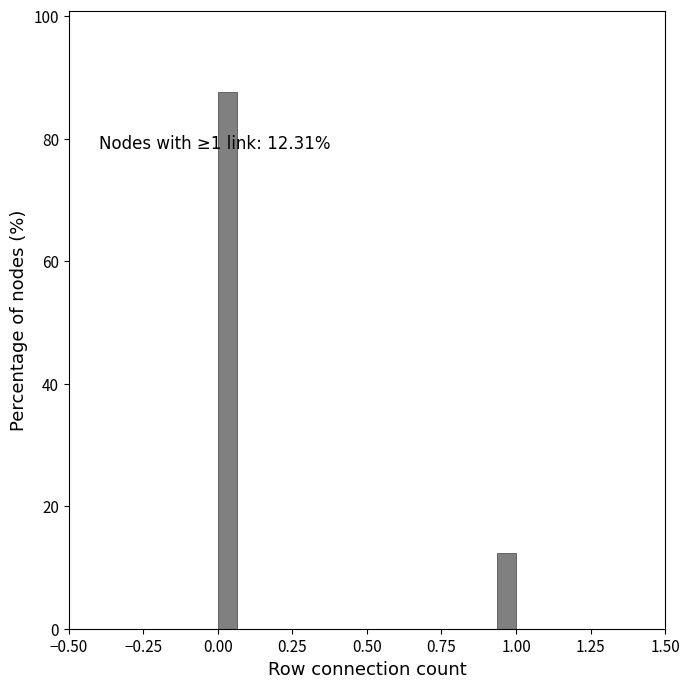

Read against the x-axis, roughly where is the centre of the tallest bar?

0.05